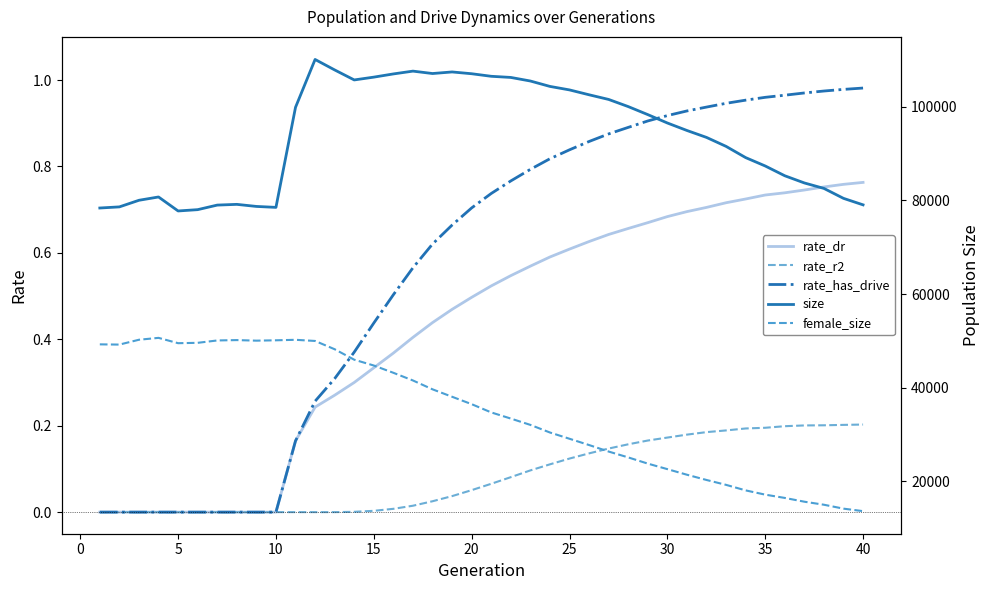

The value of size at 25 is 103576.0. True or false?

True